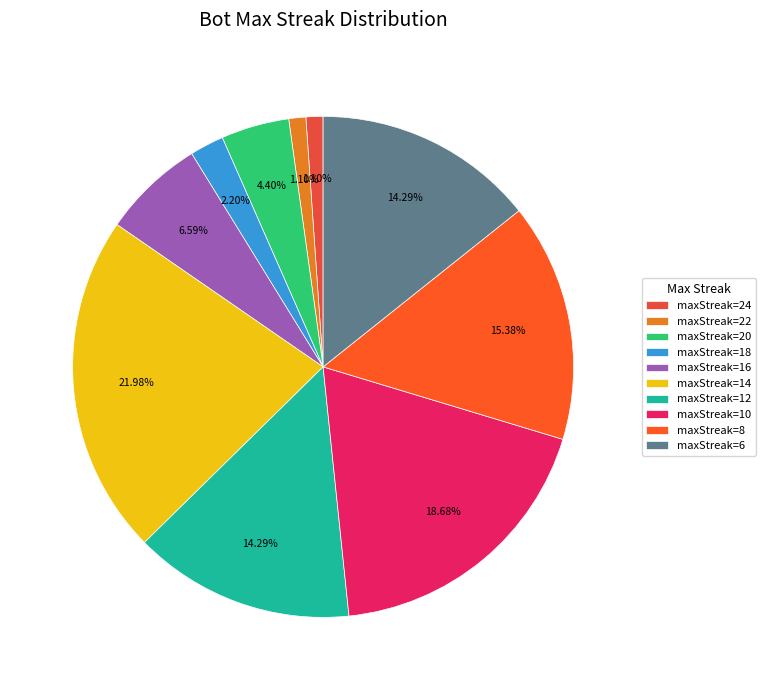

How many slices are in this pie chart?

10